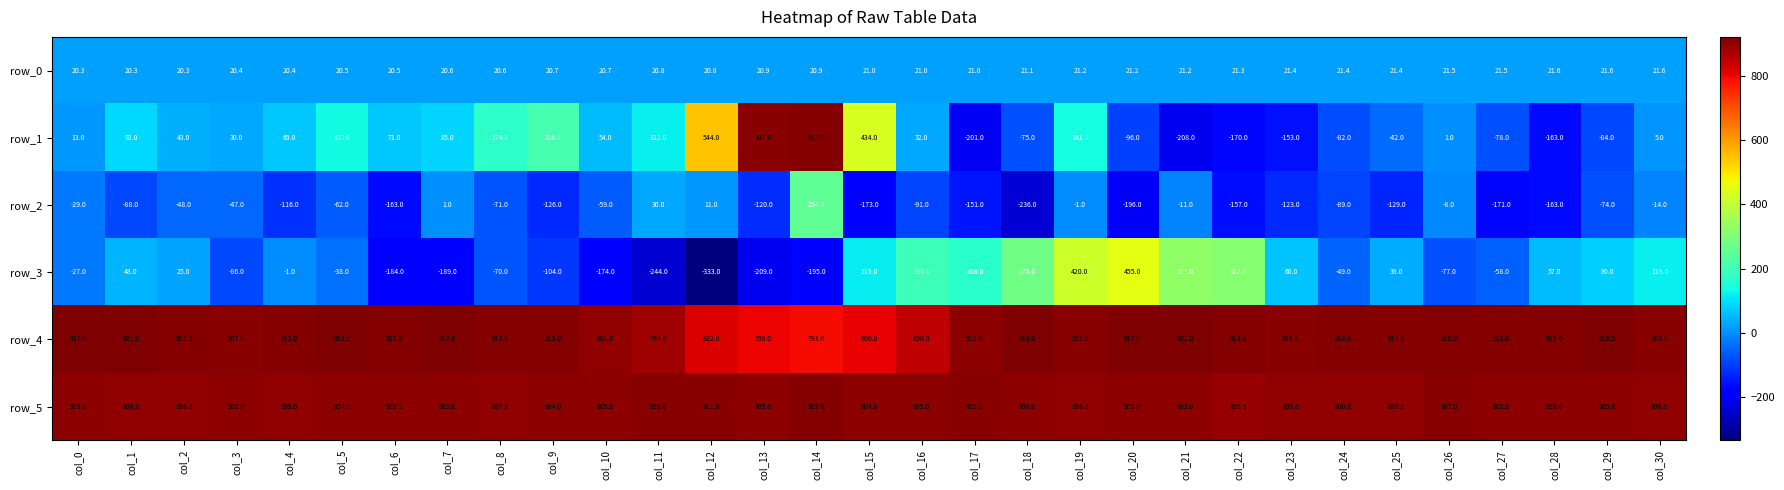

Reading right to left, what are all the values shown in this chart?

row_0: 21.6	21.6	21.6	21.5	21.5	21.4	21.4	21.4	21.3	21.2	21.2	21.2	21.1	21.0	21.0	21.0	20.9	20.9	20.8	20.8	20.7	20.7	20.6	20.6	20.5	20.5	20.4	20.4	20.3	20.3	20.3
row_1: 5.0	-84.0	-163.0	-78.0	1.0	-42.0	-82.0	-153.0	-170.0	-208.0	-96.0	141.0	-75.0	-201.0	32.0	434.0	913.0	907.0	544.0	122.0	54.0	214.0	174.0	85.0	71.0	133.0	69.0	30.0	43.0	92.0	13.0
row_2: -14.0	-74.0	-163.0	-171.0	-8.0	-129.0	-89.0	-123.0	-157.0	-11.0	-196.0	-1.0	-236.0	-151.0	-91.0	-173.0	254.0	-120.0	11.0	30.0	-59.0	-126.0	-71.0	1.0	-163.0	-62.0	-116.0	-47.0	-48.0	-88.0	-29.0
row_3: 118.0	80.0	57.0	-58.0	-77.0	38.0	-49.0	66.0	312.0	327.0	455.0	420.0	276.0	168.0	197.0	115.0	-195.0	-209.0	-333.0	-244.0	-174.0	-104.0	-70.0	-189.0	-184.0	-38.0	-1.0	-86.0	25.0	48.0	-27.0
row_4: 909.0	919.0	915.0	913.0	916.0	914.0	916.0	908.0	913.0	921.0	917.0	909.0	919.0	902.0	850.0	806.0	793.0	799.0	822.0	884.0	901.0	913.0	913.0	917.0	912.0	919.0	913.0	907.0	914.0	921.0	917.0
row_5: 900.0	905.0	903.0	902.0	907.0	899.0	900.0	899.0	895.0	903.0	905.0	898.0	906.0	910.0	905.0	904.0	913.0	905.0	911.0	909.0	905.0	904.0	897.0	903.0	902.0	904.0	899.0	902.0	898.0	900.0	903.0